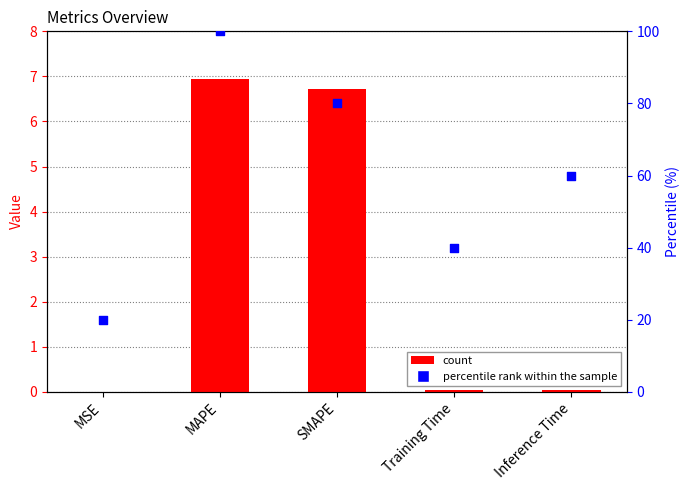

Which series contains the highest Y value?

percentile rank